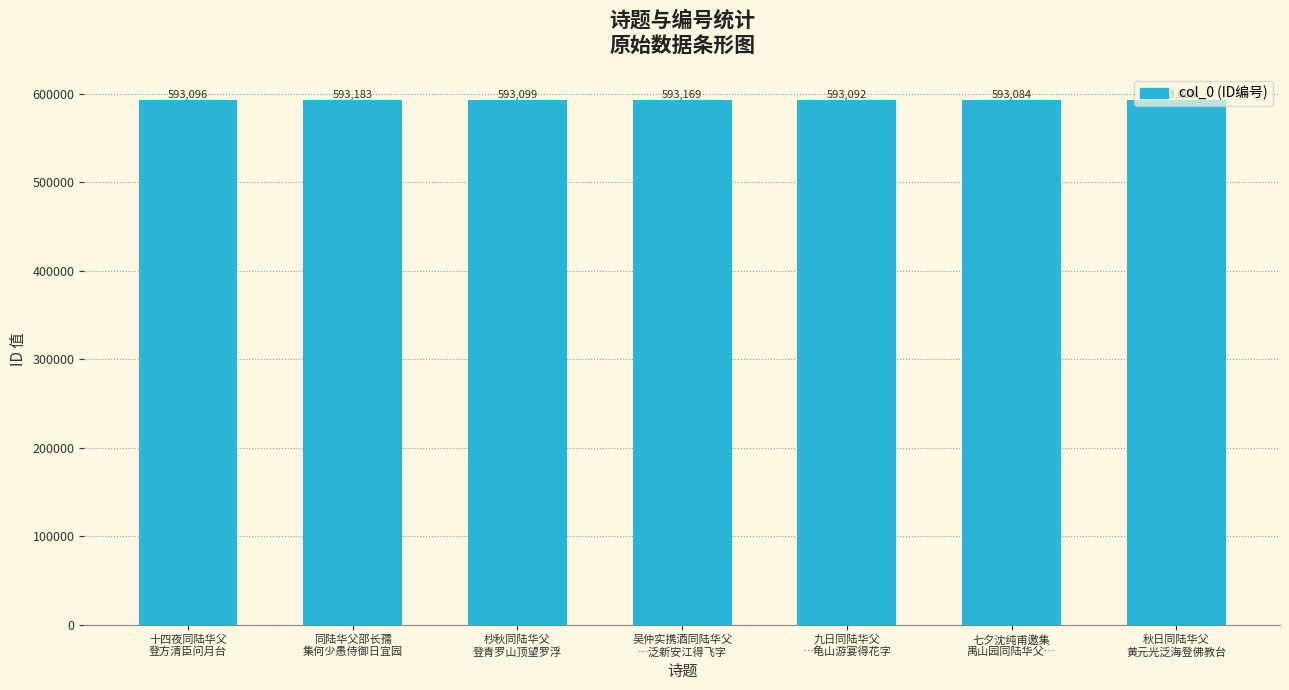

Read the value at 秋日同陆华父
黄元光泛海登佛教台.

593088